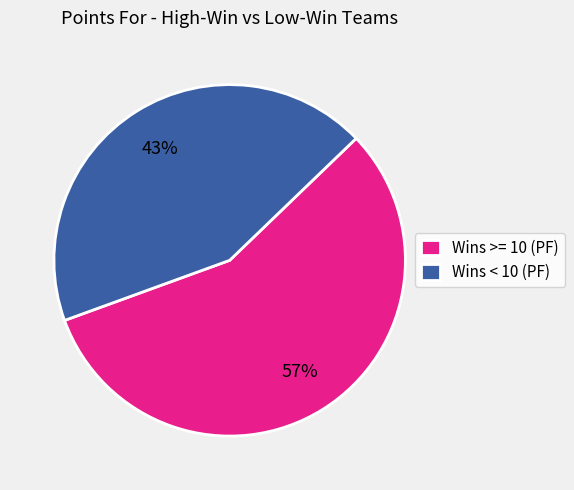

Count the number of slices in the pie.

2